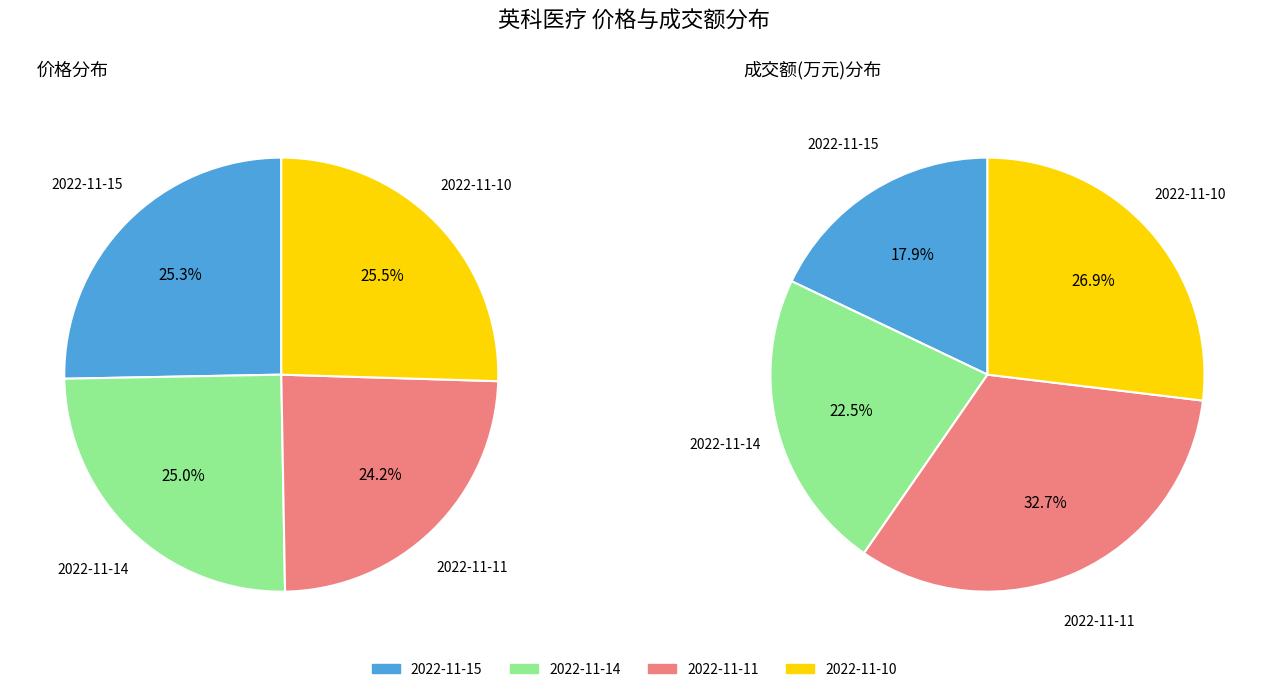

To the nearest percent, what is the difference between the largest and smallest slice percentages?

15%